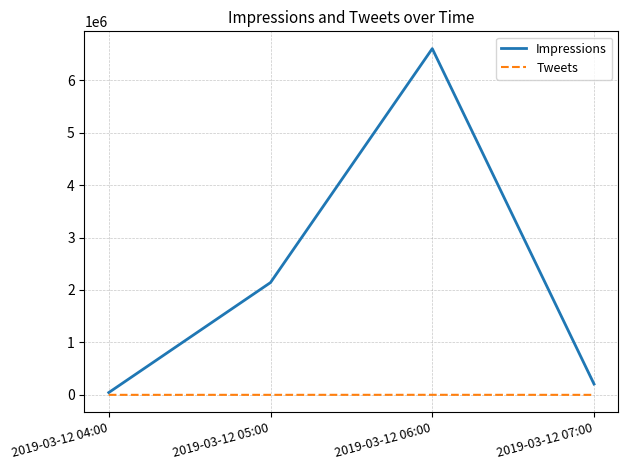

In Tweets, how many points are higher than both neighbors (excluding endpoints)?

1